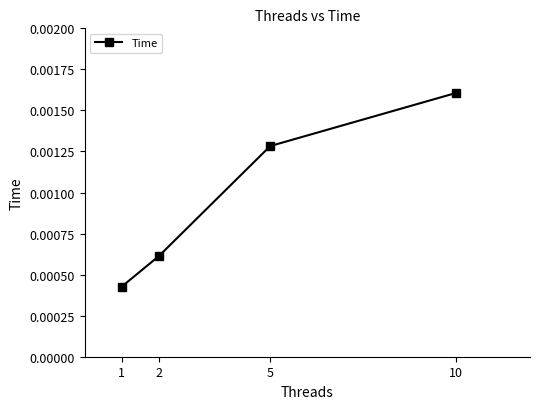

Rank the categories by value from highest to lowest.

10, 5, 2, 1